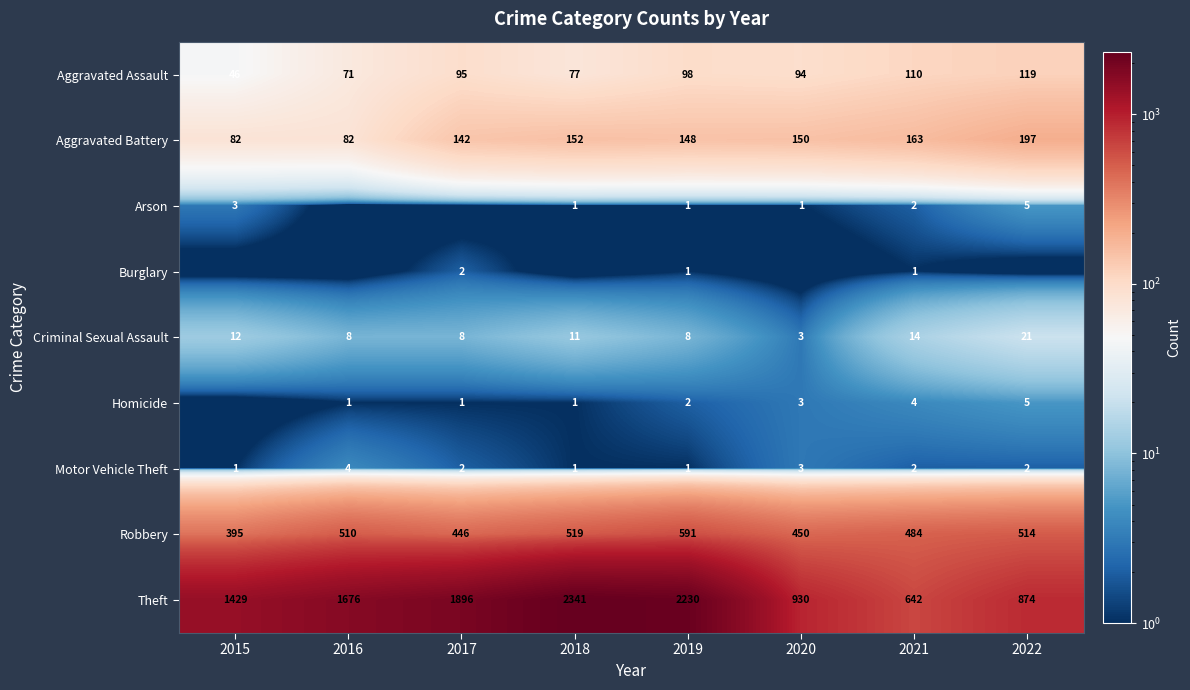

Where does the Aggravated Battery series first go above 150?

2018